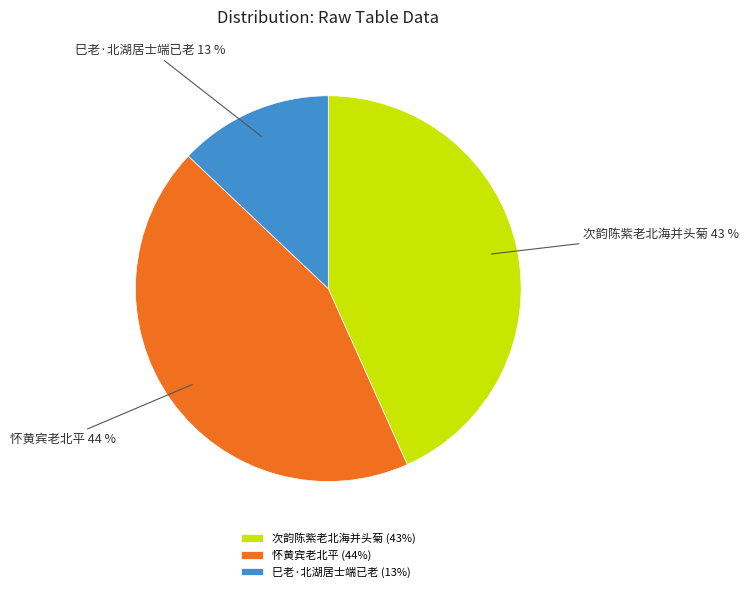

Approximately how many times larger is the value at 巳老·北湖居士端已老 compared to 怀黄宾老北平?

0.3